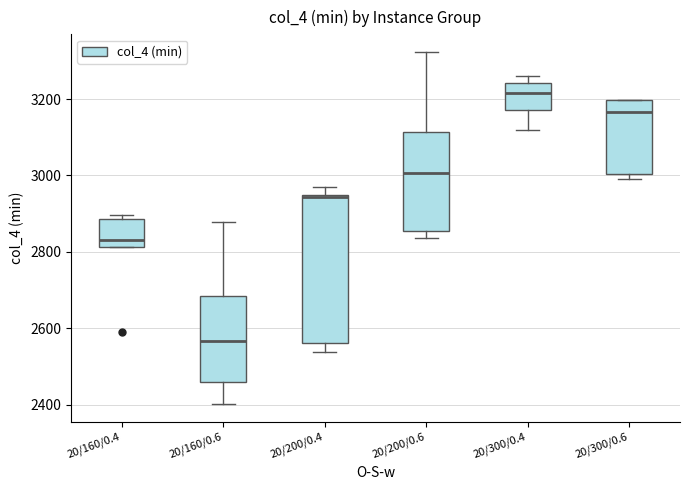

Where is the upper edge of the box for 20/300/0.6 on the y-axis? The values are not printed on the chart, so give them approximately, as read against the axis.

3200